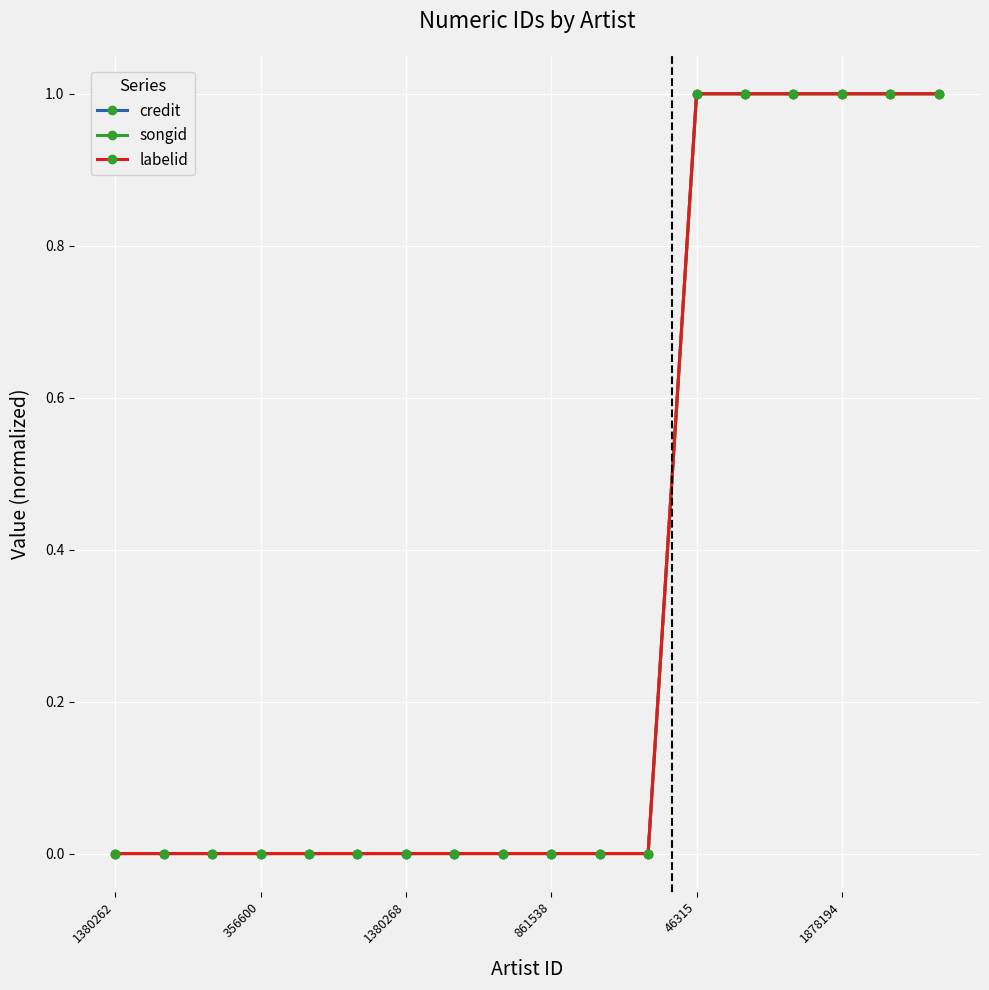

How many lines are shown in the chart?

3